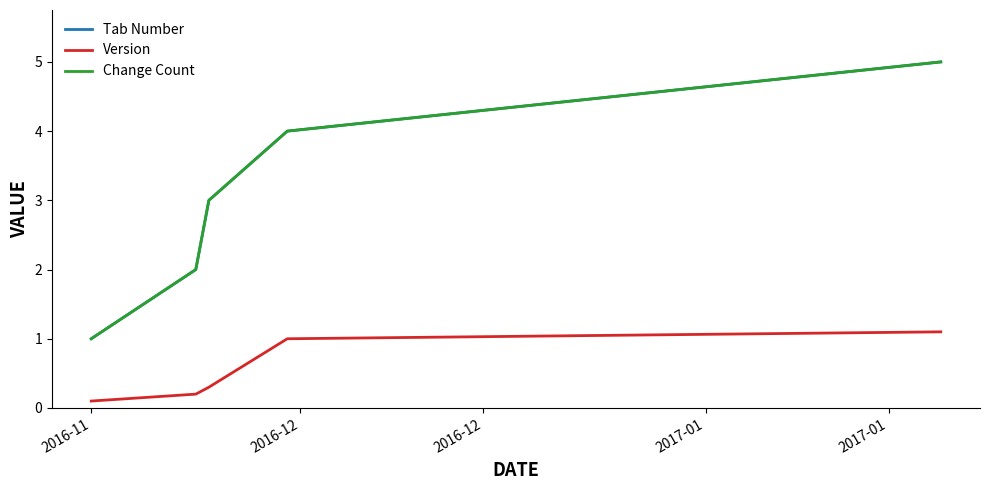

Does the chart have visible grid lines?

No